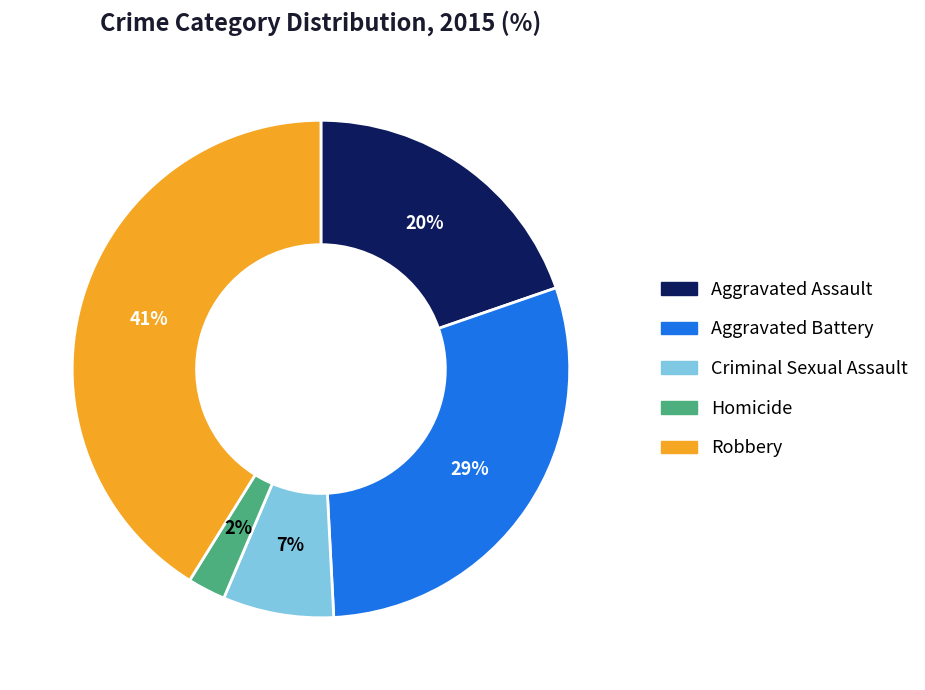

Do Criminal Sexual Assault and Aggravated Battery together represent more than half of the pie?

No